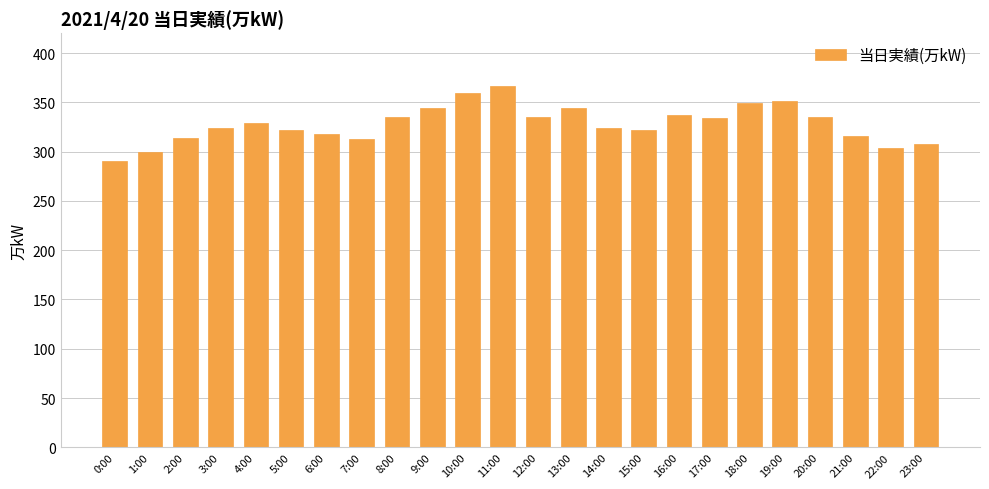

Between 3:00 and 19:00, which is larger?

19:00